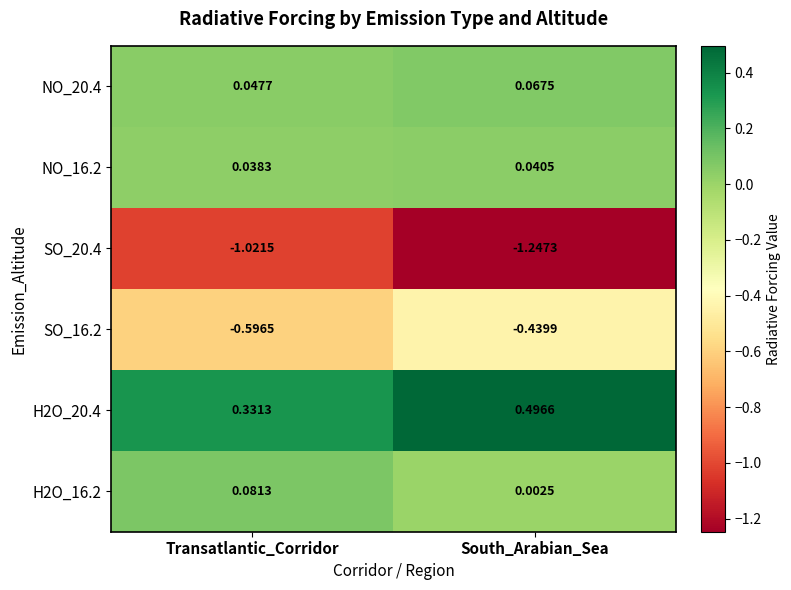

Which category has the highest value in the H2O_16.2 series?

Transatlantic_Corridor